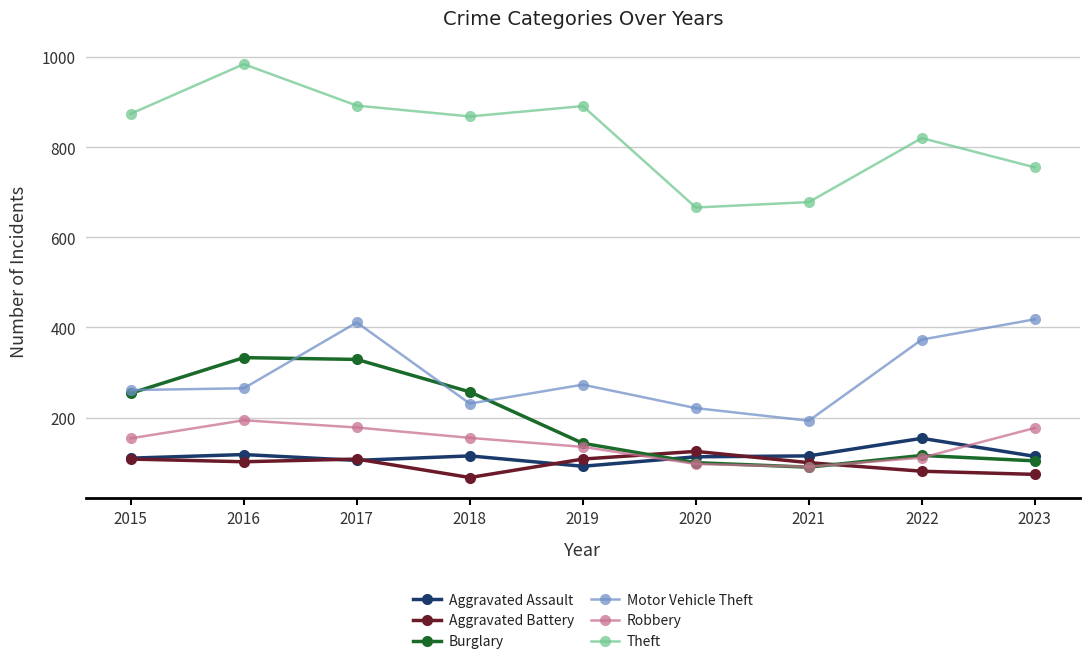

At how many categories does at least one series exceed 633?

9